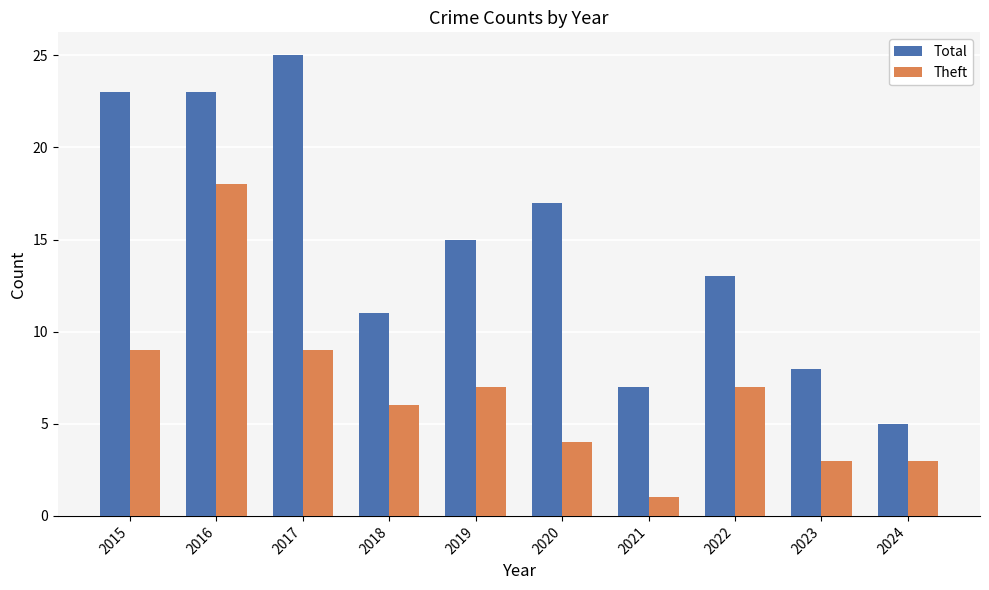

Reading left to right, extract all data points from this chart.

Total: 2015=23	2016=23	2017=25	2018=11	2019=15	2020=17	2021=7	2022=13	2023=8	2024=5
Theft: 2015=9	2016=18	2017=9	2018=6	2019=7	2020=4	2021=1	2022=7	2023=3	2024=3